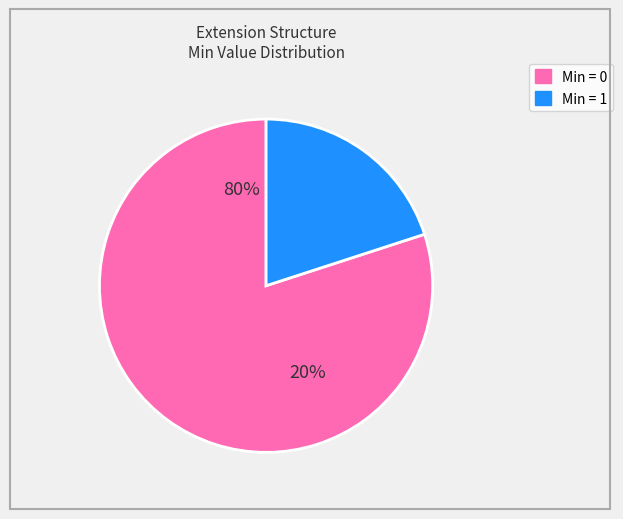

The Extension.extension slice represents 0% of the pie. True or false?

True